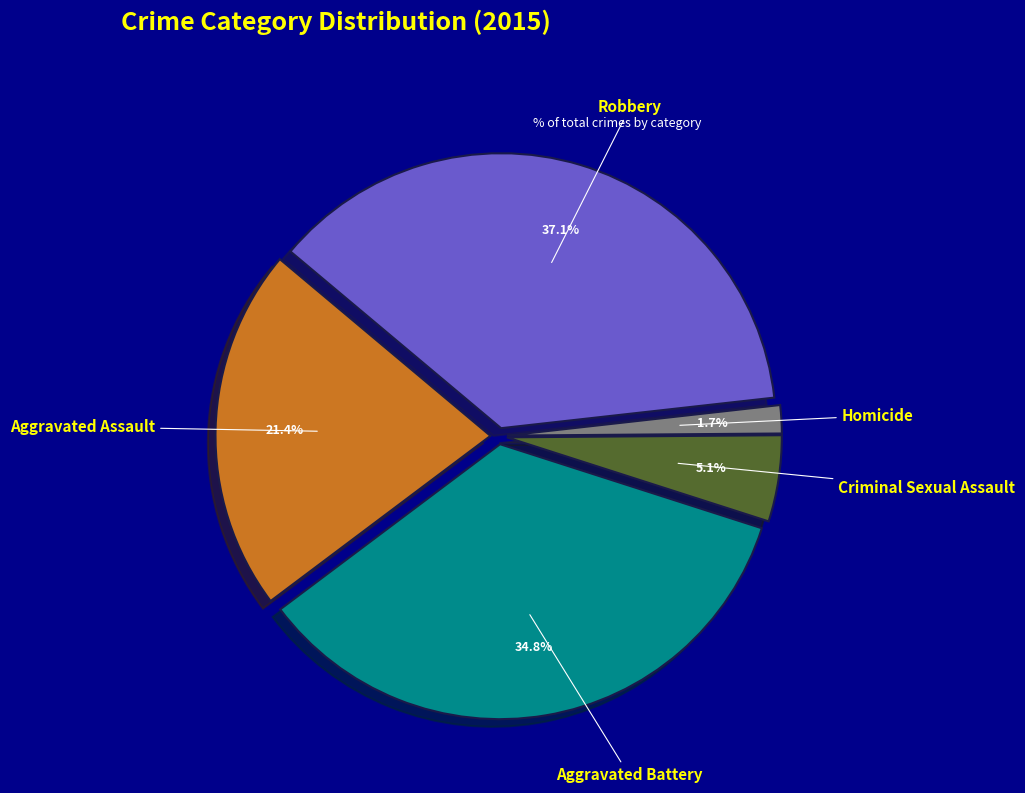

Does Aggravated Battery represent more than half of the total?

No